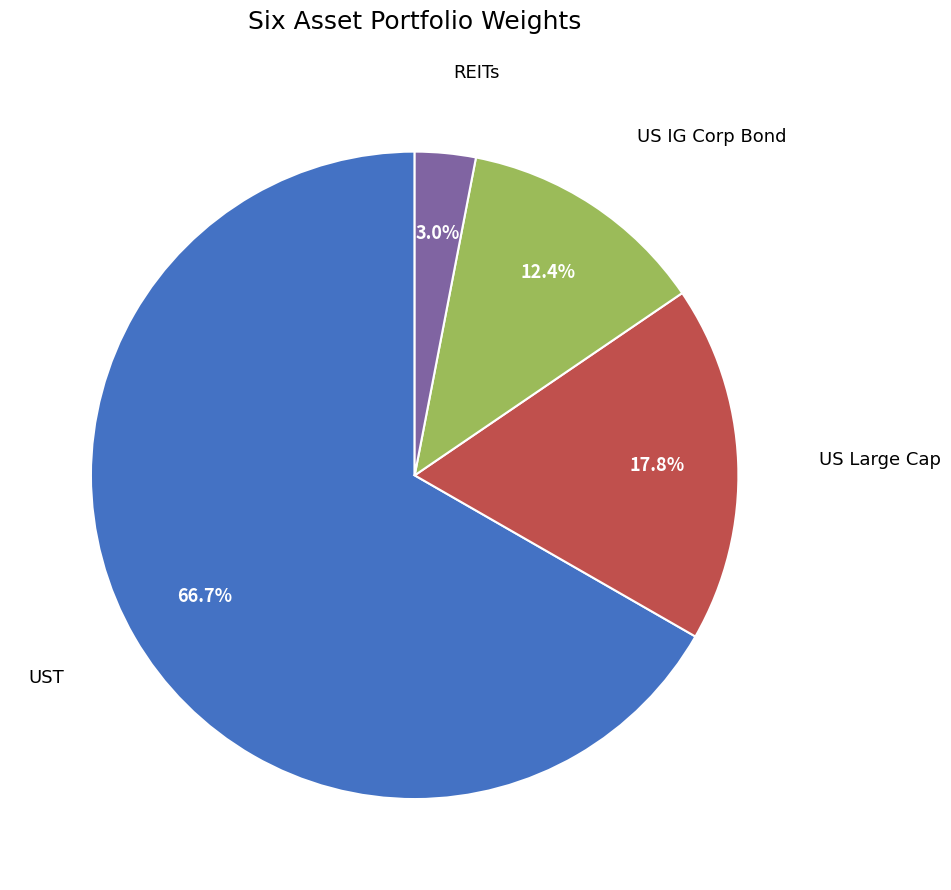

Is there a majority slice in this chart?

Yes